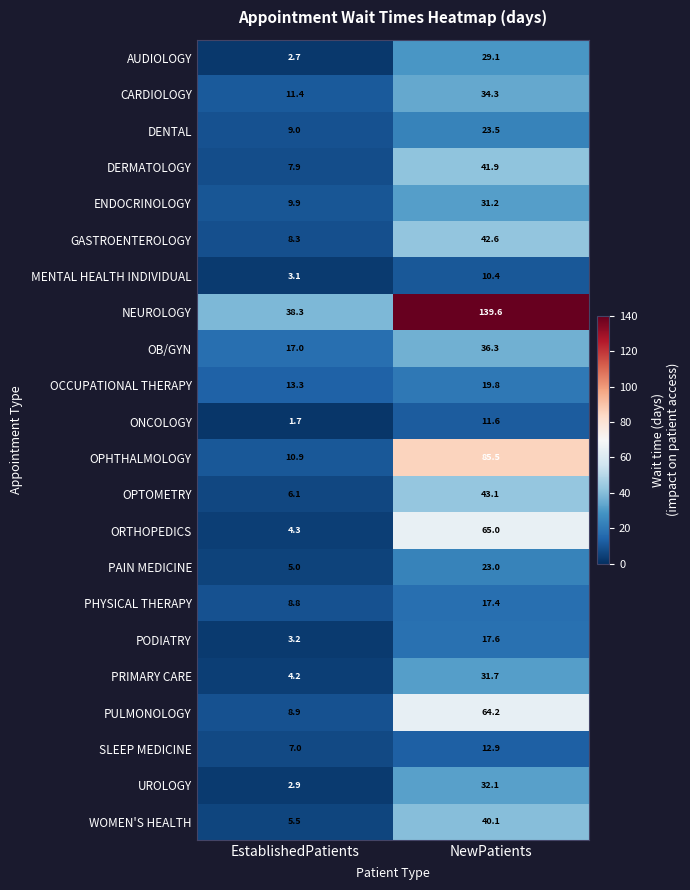

Which series has the widest spread of values?

NEUROLOGY